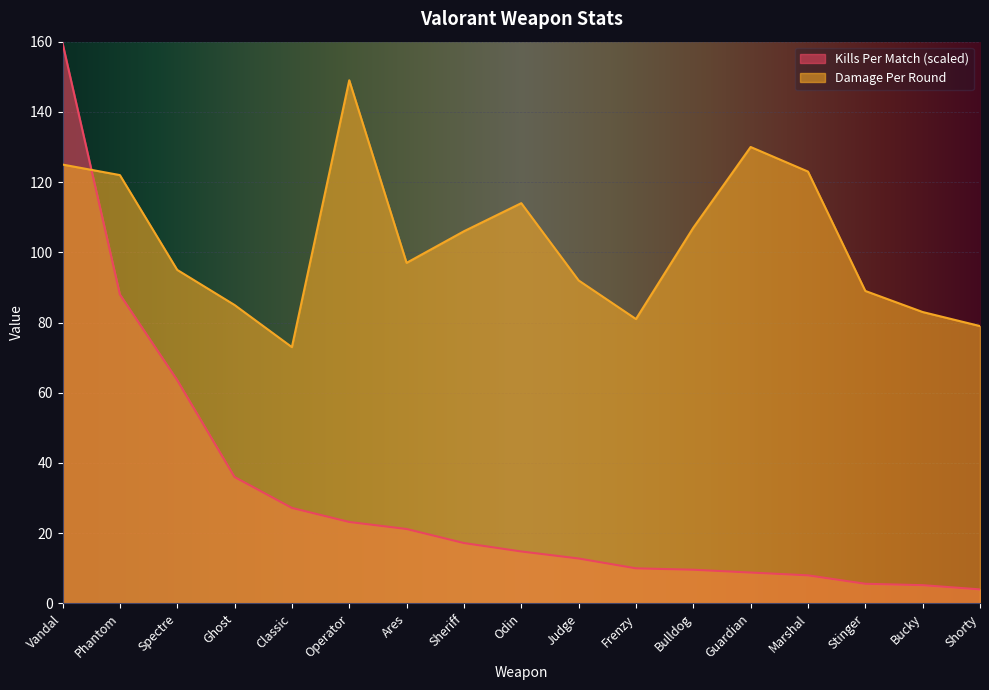

Which has a higher value, Operator or Bucky?

Operator